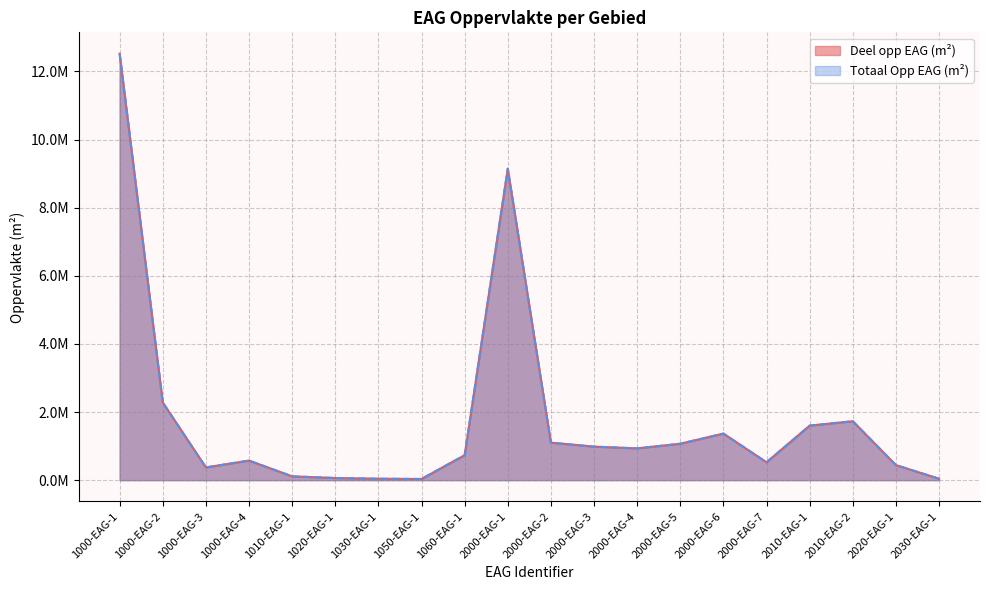

What is the label of the 4th point from the left?

1000-EAG-4